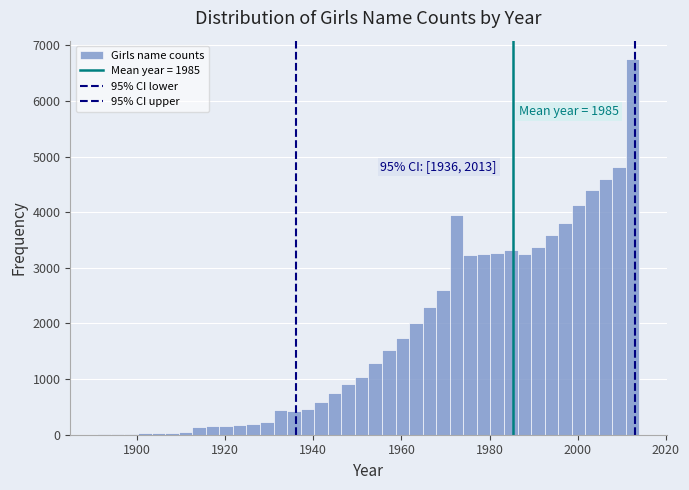

Read against the x-axis, roughly where is the centre of the tallest bar?

2012